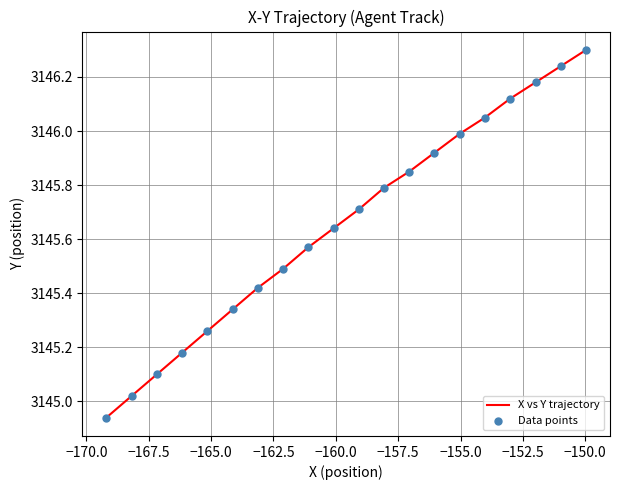

What is the maximum value shown in the chart?

3146.3